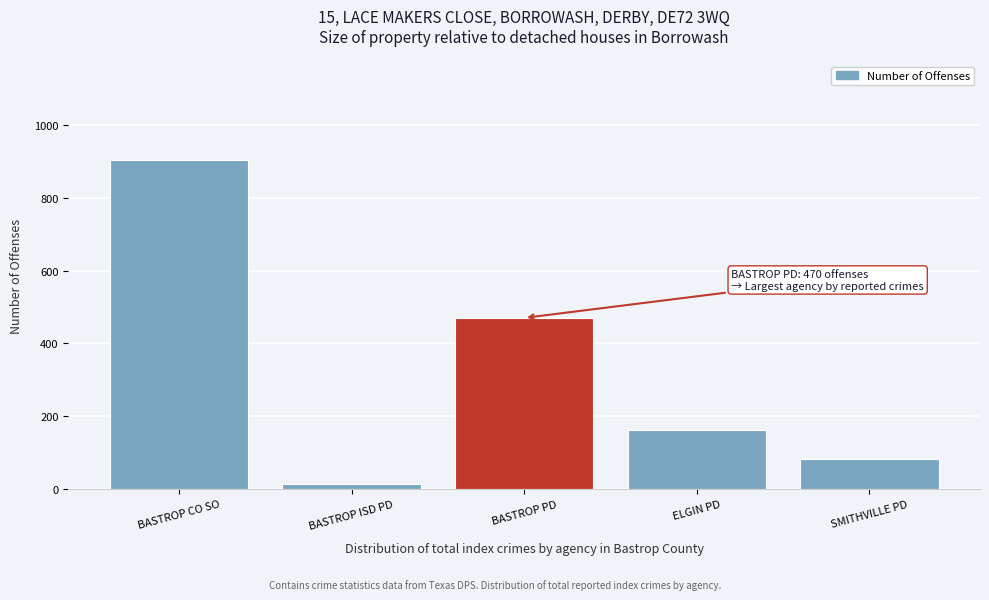

Reading left to right, what are all the values shown in this chart?

904	14	470	162	82